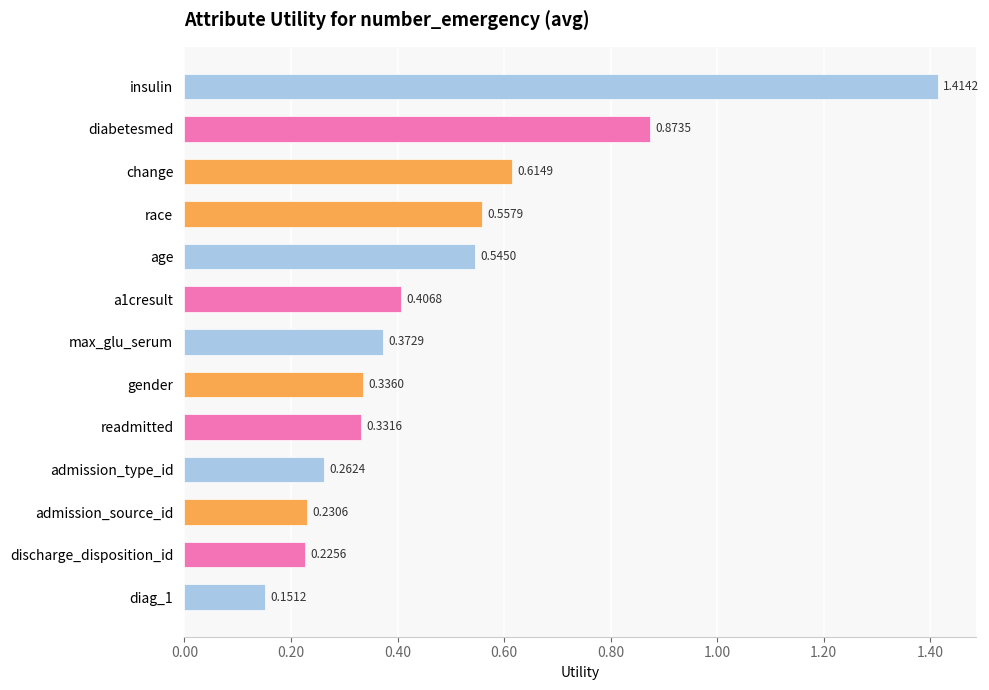

List the labels in order of value, smallest first.

diag_1, discharge_disposition_id, admission_source_id, admission_type_id, readmitted, gender, max_glu_serum, a1cresult, age, race, change, diabetesmed, insulin